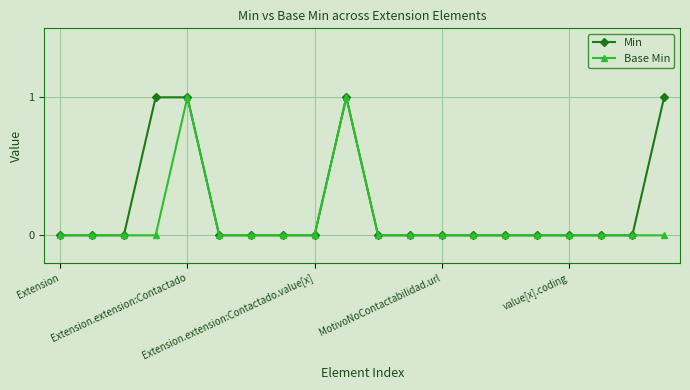

How many lines are shown in the chart?

2